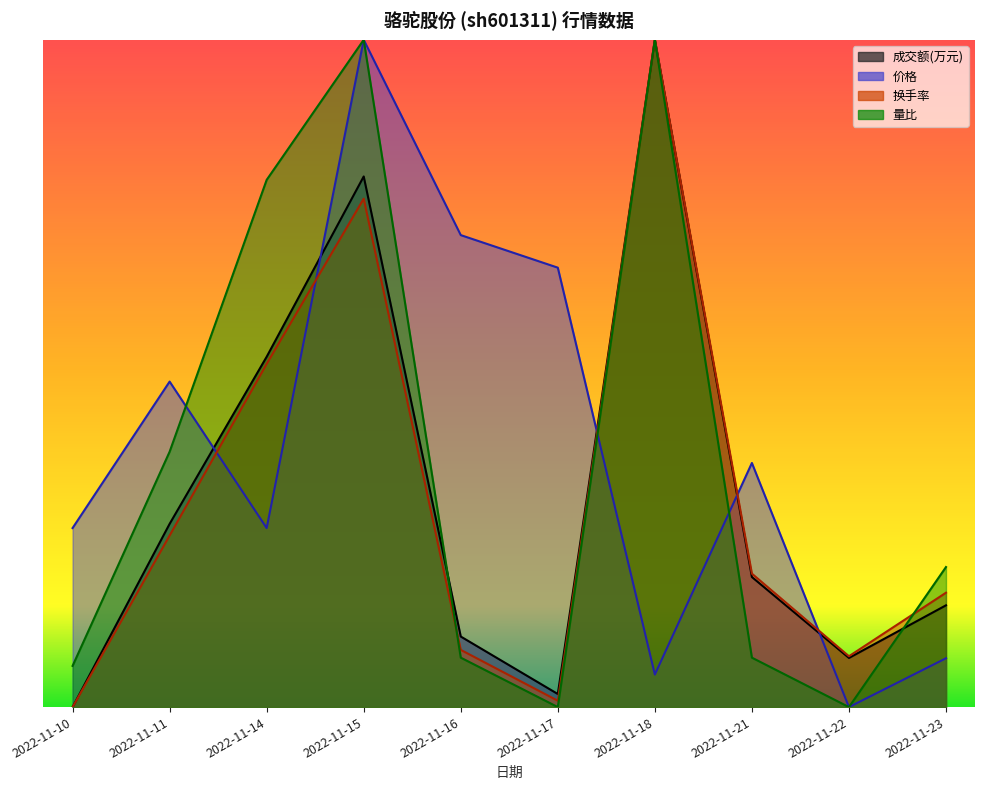

In 成交额(万元), how many points are higher than both neighbors (excluding endpoints)?

2